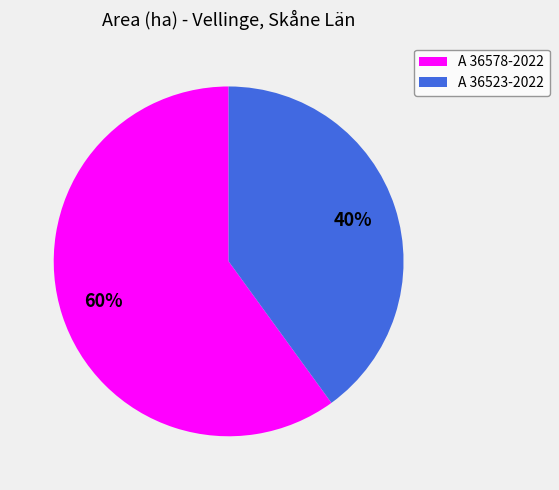

True or false: A 36578-2022 accounts for 60% of the total.

True